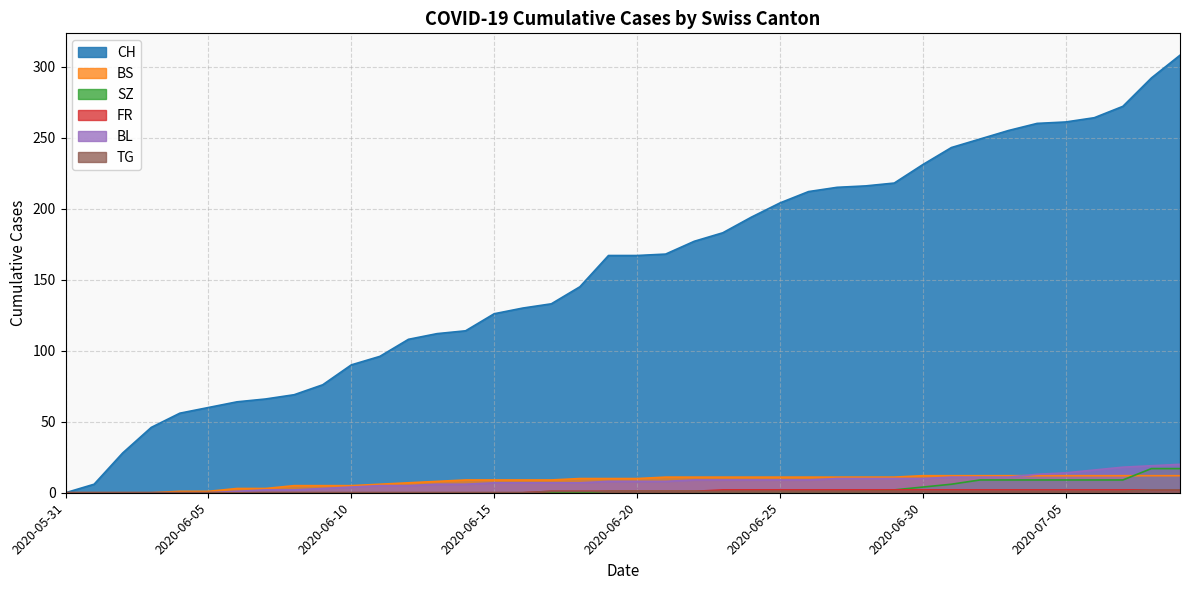

Which series ends up on top after the final intersection of BS and SZ?

SZ